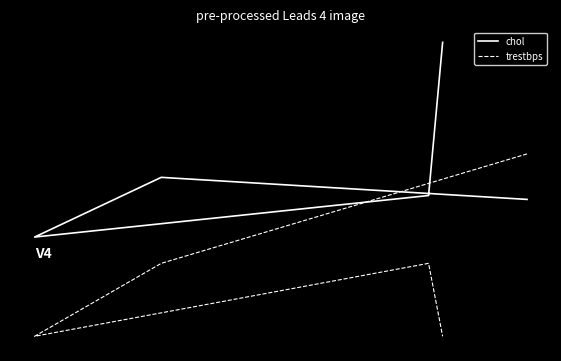

How many interior local valleys does the trestbps series have?

1